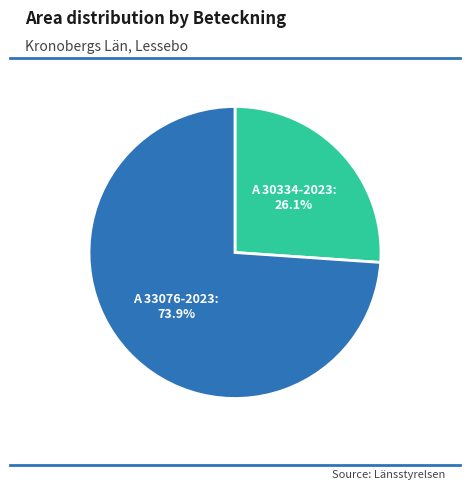

True or false: A 33076-2023 accounts for 63% of the total.

False